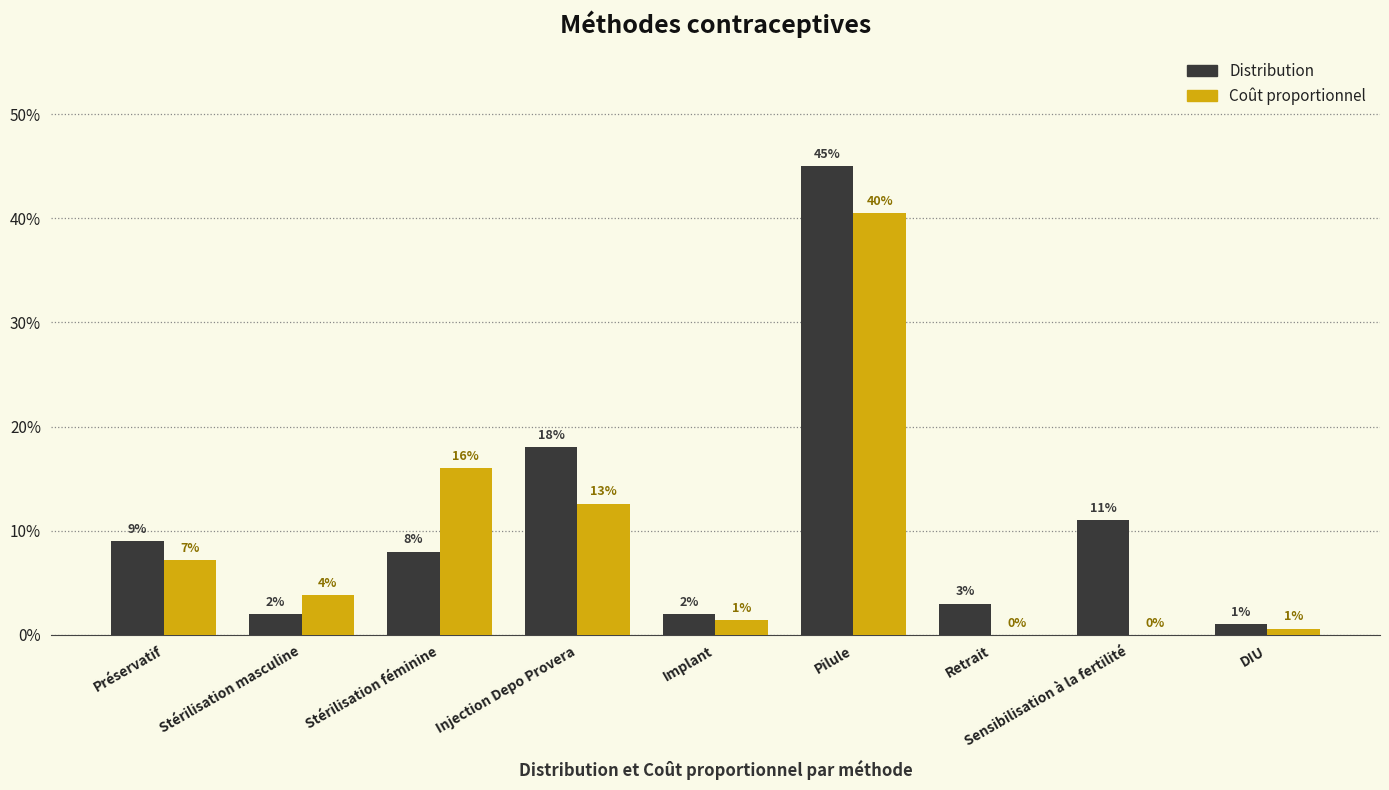

Does the chart contain stacked bars?

No